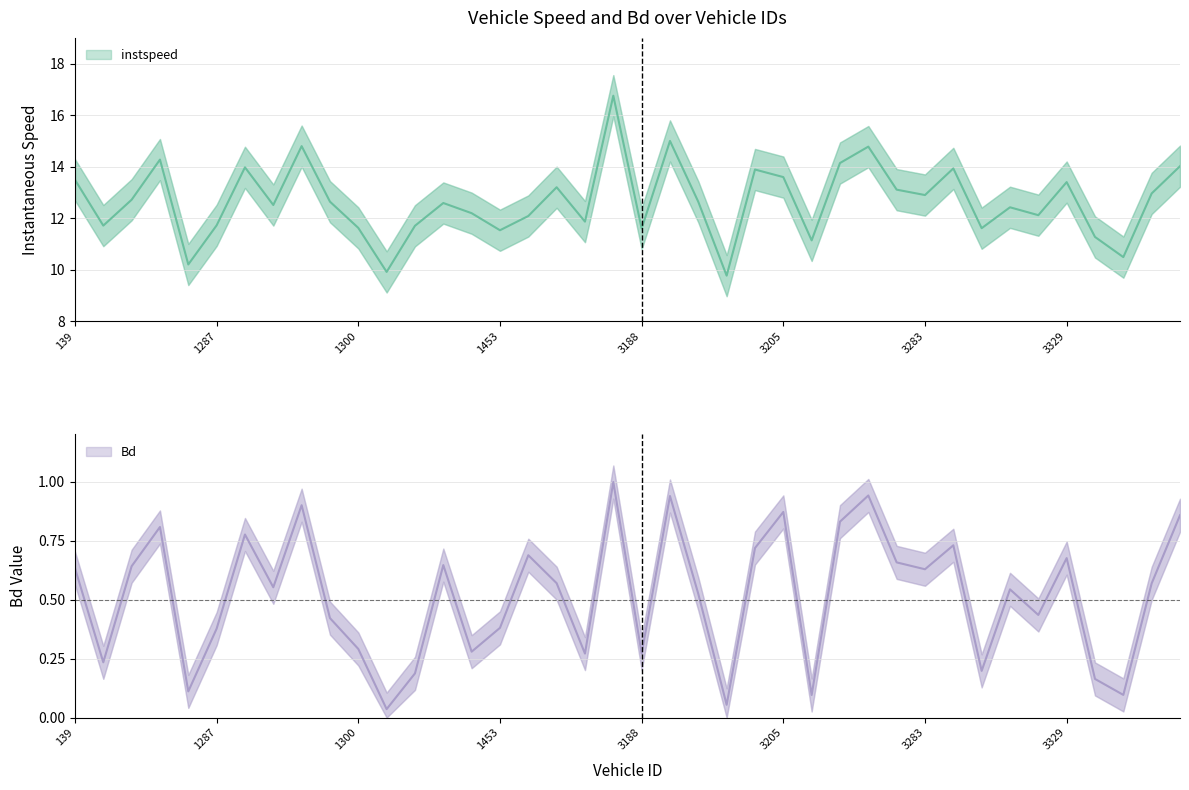

What is the difference between the maximum and minimum values in the Bd series?

1.0